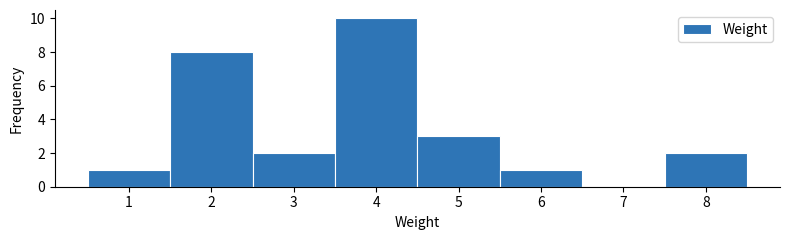

Reading left to right, transcribe all the data shown in this chart.

1=1	2=8	3=2	4=10	5=3	6=1	7=0	8=2